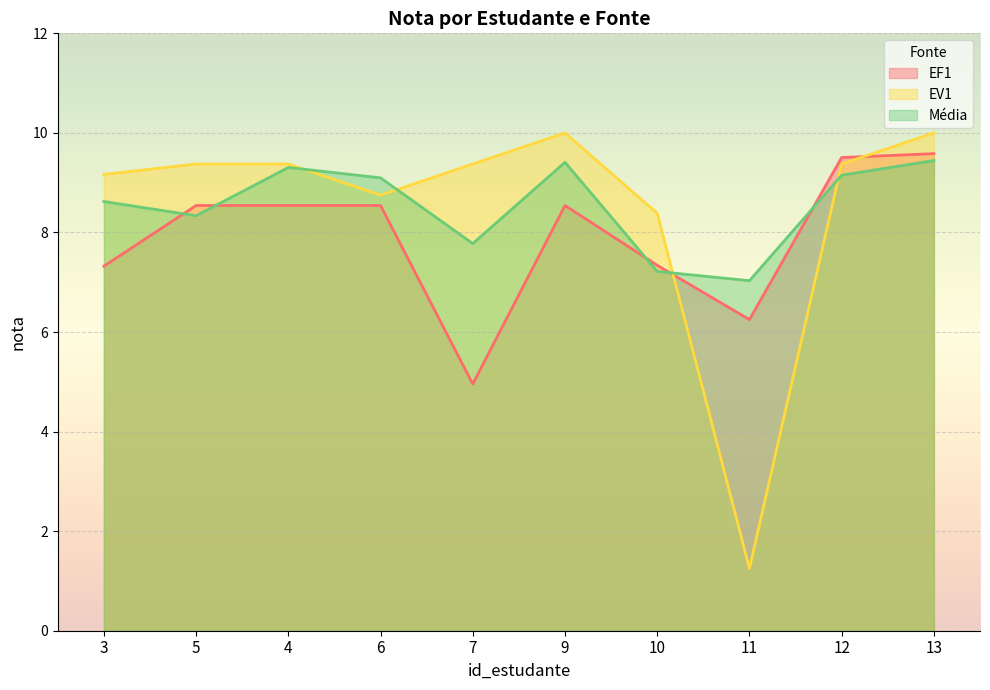

How many times do EF1 and Média cross each other?

5